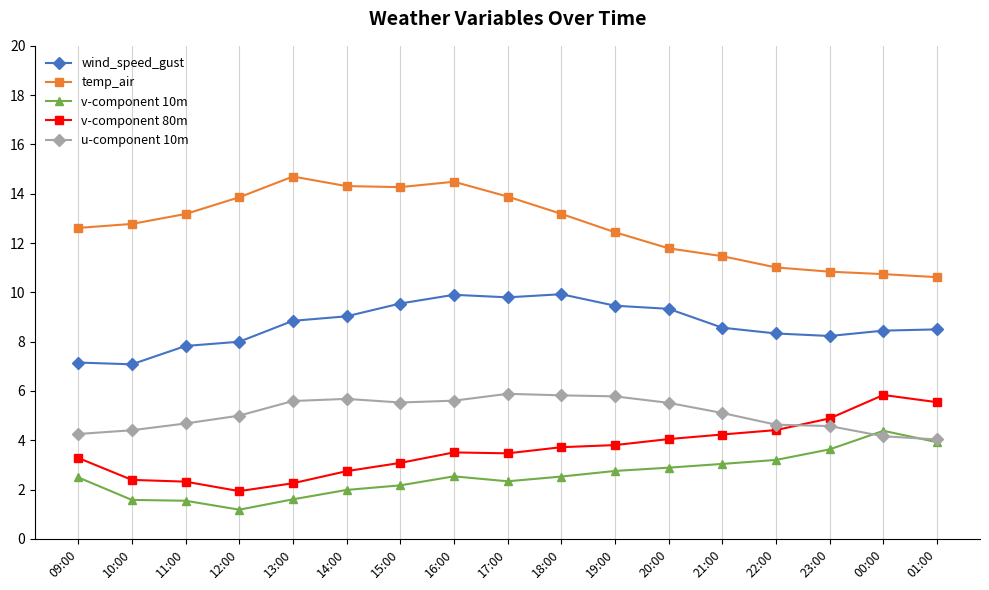

What is the spread (max minus min) of values at 14:00?

12.3